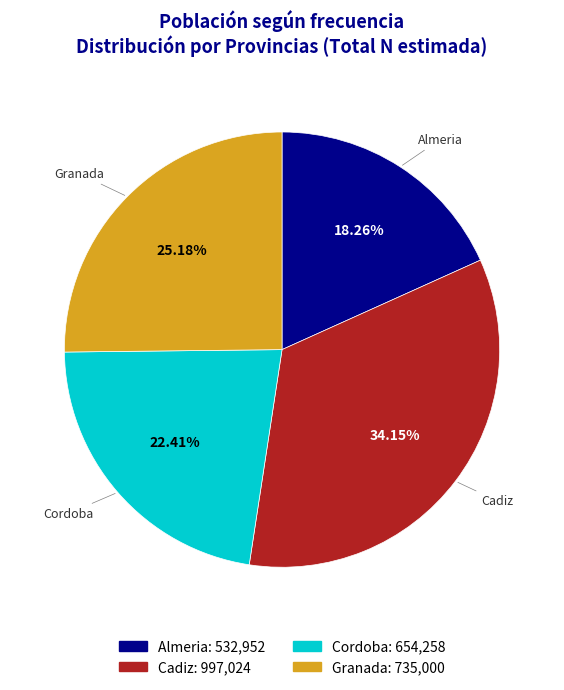

Between Almeria and Cadiz, which is larger?

Cadiz